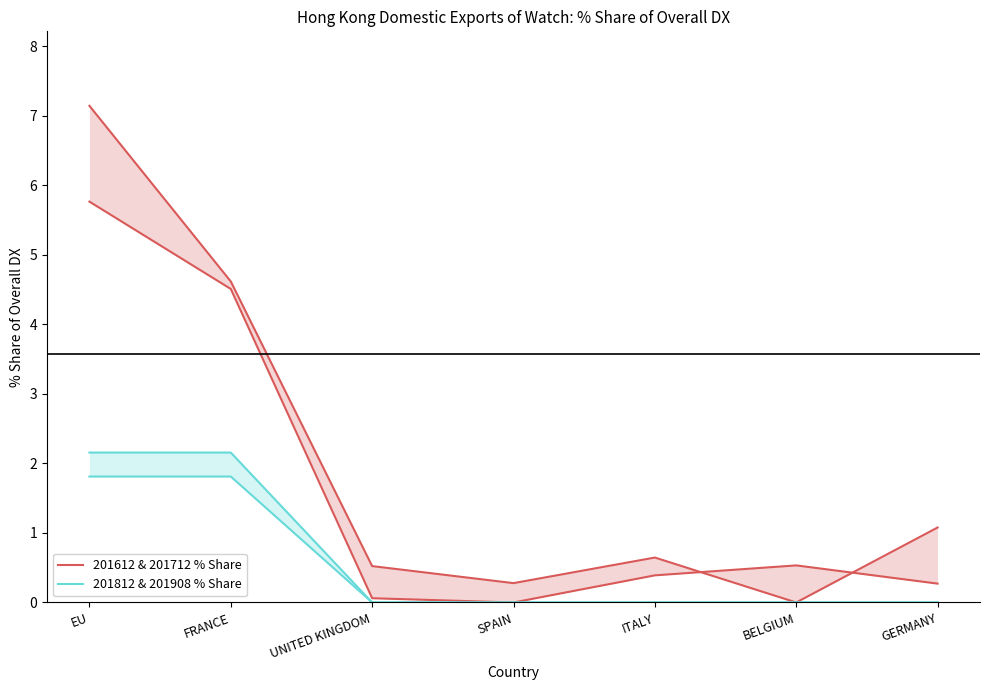

List the series in order of their overall mean, lowest first.

201812 & 201908 % Share, 201612 & 201712 % Share